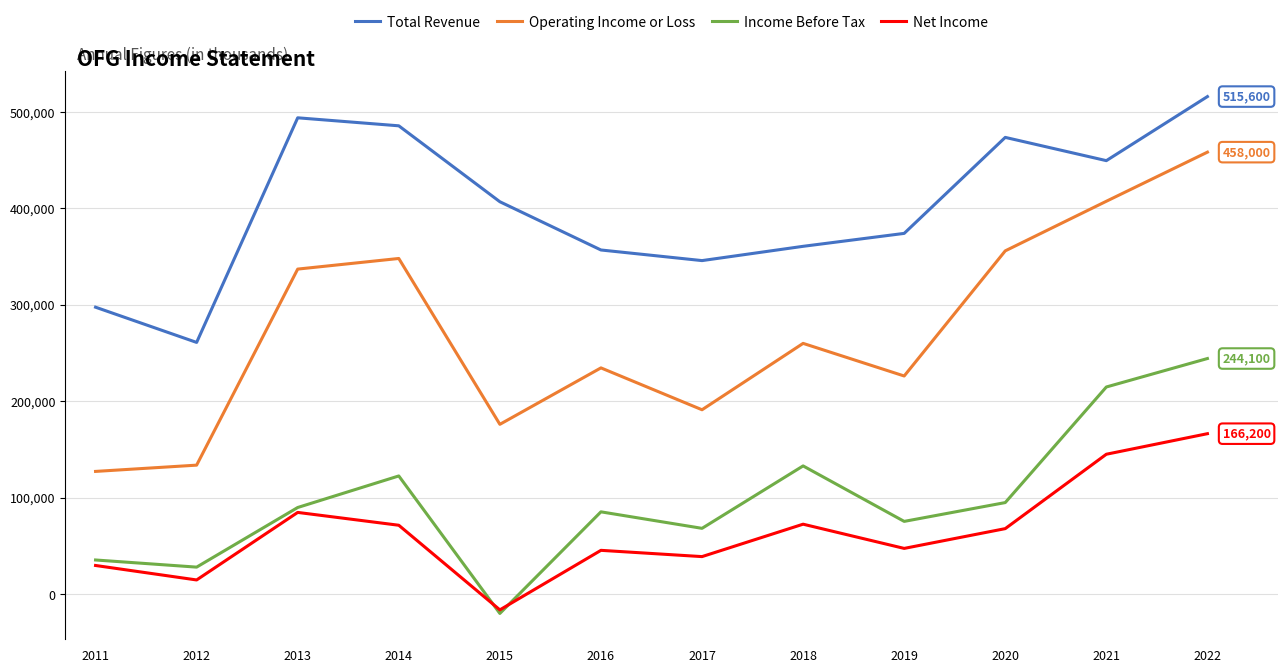

What is the spread (max minus min) of values at 2022?

349400